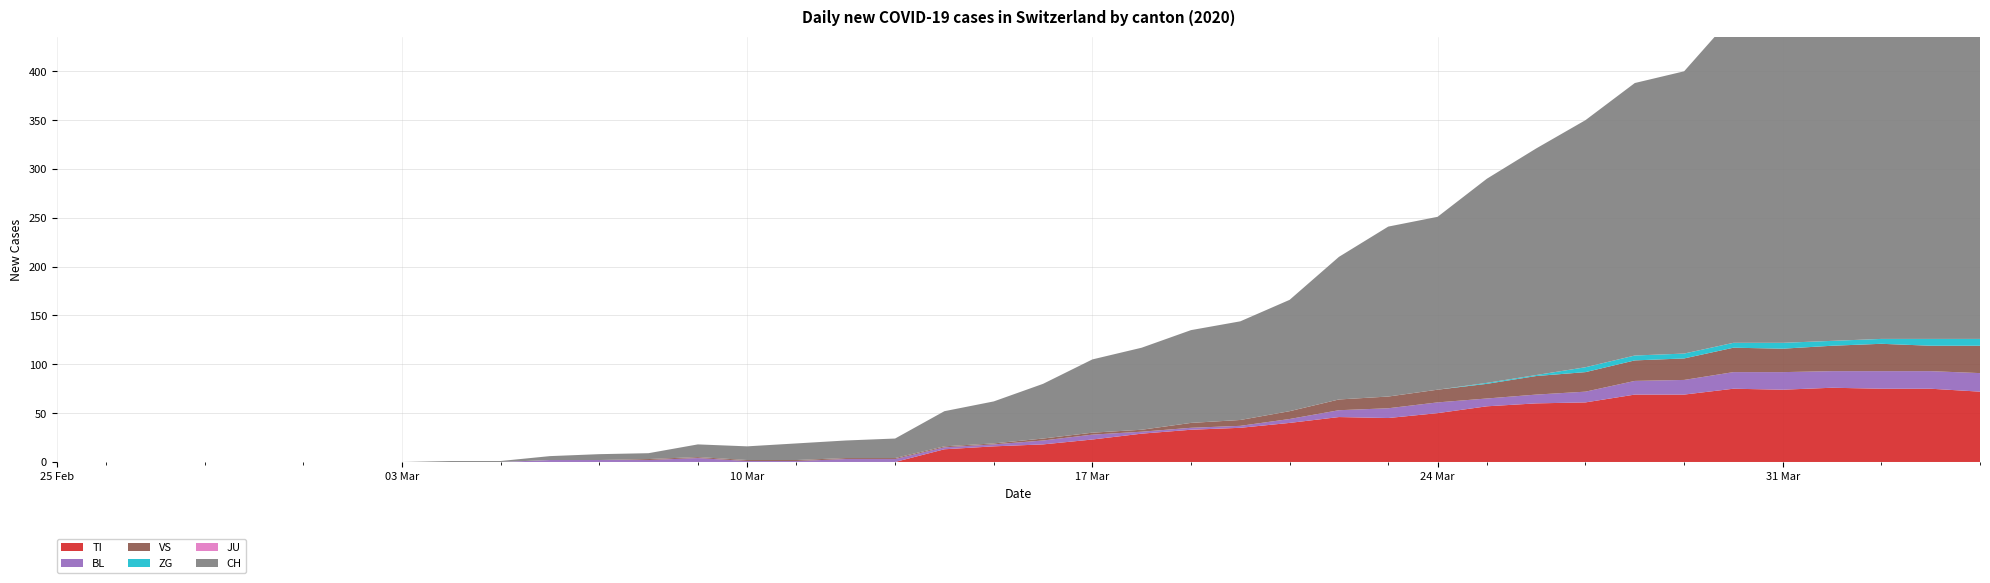

Reading left to right, transcribe all the data shown in this chart.

CH: 2020-02-25=0	2020-02-26=0	2020-02-27=0	2020-02-28=0	2020-02-29=0	2020-03-01=0	2020-03-02=0	2020-03-03=0	2020-03-04=1	2020-03-05=1	2020-03-06=4	2020-03-07=6	2020-03-08=6	2020-03-09=13	2020-03-10=14	2020-03-11=17	2020-03-12=18	2020-03-13=20	2020-03-14=36	2020-03-15=43	2020-03-16=56	2020-03-17=75	2020-03-18=84	2020-03-19=95	2020-03-20=101	2020-03-21=114	2020-03-22=146	2020-03-23=174	2020-03-24=177	2020-03-25=209	2020-03-26=232	2020-03-27=253	2020-03-28=279	2020-03-29=289	2020-03-30=335	2020-03-31=357	2020-04-01=384	2020-04-02=390	2020-04-03=396	2020-04-04=396
TI: 2020-02-25=0	2020-02-26=0	2020-02-27=0	2020-02-28=0	2020-02-29=0	2020-03-01=0	2020-03-02=0	2020-03-03=0	2020-03-04=0	2020-03-05=0	2020-03-06=0	2020-03-07=0	2020-03-08=0	2020-03-09=0	2020-03-10=0	2020-03-11=0	2020-03-12=0	2020-03-13=0	2020-03-14=13	2020-03-15=16	2020-03-16=18	2020-03-17=23	2020-03-18=29	2020-03-19=33	2020-03-20=35	2020-03-21=40	2020-03-22=46	2020-03-23=45	2020-03-24=50	2020-03-25=57	2020-03-26=60	2020-03-27=61	2020-03-28=69	2020-03-29=69	2020-03-30=75	2020-03-31=74	2020-04-01=76	2020-04-02=75	2020-04-03=75	2020-04-04=72
BL: 2020-02-25=0	2020-02-26=0	2020-02-27=0	2020-02-28=0	2020-02-29=0	2020-03-01=0	2020-03-02=0	2020-03-03=0	2020-03-04=0	2020-03-05=0	2020-03-06=2	2020-03-07=2	2020-03-08=2	2020-03-09=4	2020-03-10=1	2020-03-11=1	2020-03-12=3	2020-03-13=3	2020-03-14=2	2020-03-15=2	2020-03-16=4	2020-03-17=5	2020-03-18=2	2020-03-19=2	2020-03-20=2	2020-03-21=4	2020-03-22=7	2020-03-23=10	2020-03-24=11	2020-03-25=8	2020-03-26=9	2020-03-27=11	2020-03-28=14	2020-03-29=15	2020-03-30=17	2020-03-31=18	2020-04-01=17	2020-04-02=18	2020-04-03=18	2020-04-04=19
VS: 2020-02-25=0	2020-02-26=0	2020-02-27=0	2020-02-28=0	2020-02-29=0	2020-03-01=0	2020-03-02=0	2020-03-03=0	2020-03-04=0	2020-03-05=0	2020-03-06=0	2020-03-07=0	2020-03-08=1	2020-03-09=1	2020-03-10=1	2020-03-11=1	2020-03-12=1	2020-03-13=1	2020-03-14=1	2020-03-15=1	2020-03-16=2	2020-03-17=2	2020-03-18=2	2020-03-19=5	2020-03-20=6	2020-03-21=8	2020-03-22=11	2020-03-23=12	2020-03-24=13	2020-03-25=15	2020-03-26=19	2020-03-27=20	2020-03-28=21	2020-03-29=22	2020-03-30=25	2020-03-31=24	2020-04-01=26	2020-04-02=28	2020-04-03=26	2020-04-04=28
JU: 2020-02-25=0	2020-02-26=0	2020-02-27=0	2020-02-28=0	2020-02-29=0	2020-03-01=0	2020-03-02=0	2020-03-03=0	2020-03-04=0	2020-03-05=0	2020-03-06=0	2020-03-07=0	2020-03-08=0	2020-03-09=0	2020-03-10=0	2020-03-11=0	2020-03-12=0	2020-03-13=0	2020-03-14=0	2020-03-15=0	2020-03-16=0	2020-03-17=0	2020-03-18=0	2020-03-19=0	2020-03-20=0	2020-03-21=0	2020-03-22=0	2020-03-23=0	2020-03-24=0	2020-03-25=0	2020-03-26=0	2020-03-27=0	2020-03-28=0	2020-03-29=0	2020-03-30=0	2020-03-31=0	2020-04-01=0	2020-04-02=0	2020-04-03=0	2020-04-04=0
ZG: 2020-02-25=0	2020-02-26=0	2020-02-27=0	2020-02-28=0	2020-02-29=0	2020-03-01=0	2020-03-02=0	2020-03-03=0	2020-03-04=0	2020-03-05=0	2020-03-06=0	2020-03-07=0	2020-03-08=0	2020-03-09=0	2020-03-10=0	2020-03-11=0	2020-03-12=0	2020-03-13=0	2020-03-14=0	2020-03-15=0	2020-03-16=0	2020-03-17=0	2020-03-18=0	2020-03-19=0	2020-03-20=0	2020-03-21=0	2020-03-22=0	2020-03-23=0	2020-03-24=0	2020-03-25=1	2020-03-26=1	2020-03-27=5	2020-03-28=5	2020-03-29=5	2020-03-30=5	2020-03-31=6	2020-04-01=5	2020-04-02=5	2020-04-03=7	2020-04-04=7